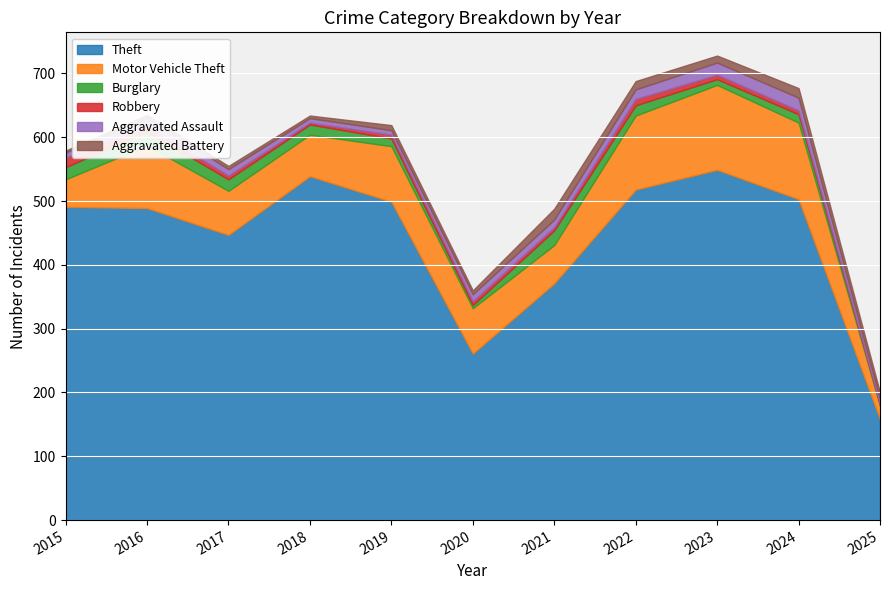

Reading left to right, extract all data points from this chart.

Theft: 2015=491	2016=489	2017=447	2018=539	2019=499	2020=261	2021=371	2022=518	2023=549	2024=503	2025=158
Motor Vehicle Theft: 2015=43	2016=98	2017=69	2018=65	2019=87	2020=71	2021=60	2022=116	2023=133	2024=120	2025=21
Burglary: 2015=19	2016=22	2017=18	2018=16	2019=12	2020=5	2021=23	2022=16	2023=9	2024=13	2025=2
Robbery: 2015=15	2016=8	2017=6	2018=3	2019=6	2020=6	2021=5	2022=10	2023=7	2024=6	2025=1
Aggravated Assault: 2015=8	2016=13	2017=10	2018=7	2019=7	2020=11	2021=12	2022=15	2023=19	2024=20	2025=8
Aggravated Battery: 2015=3	2016=5	2017=5	2018=4	2019=8	2020=6	2021=17	2022=13	2023=11	2024=15	2025=10